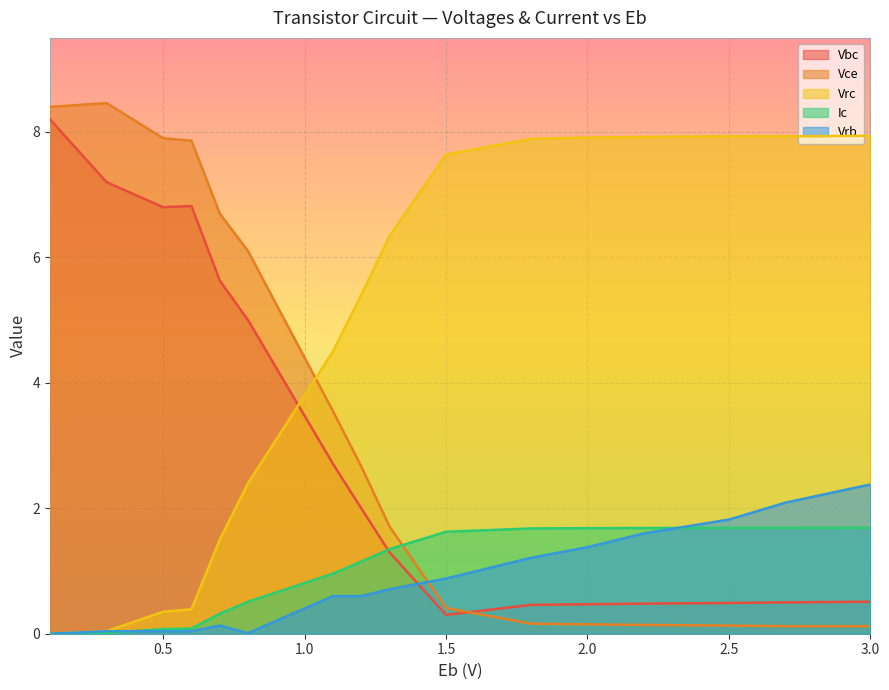

How many distinct data groups are displayed?

5